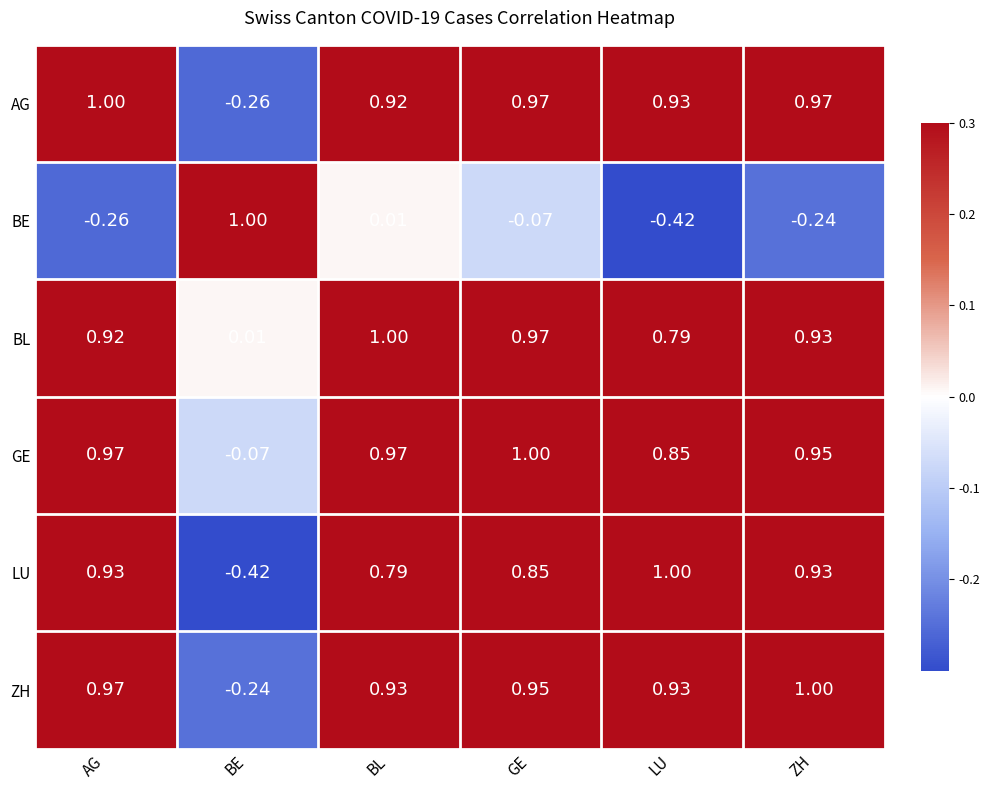

At which label is GE closest to 0?

BE